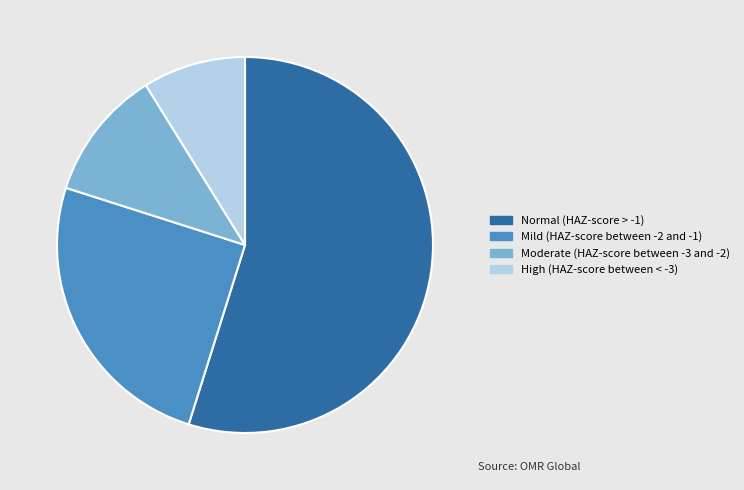

The Mild (HAZ-score between -2 and -1) slice represents 25% of the pie. True or false?

True